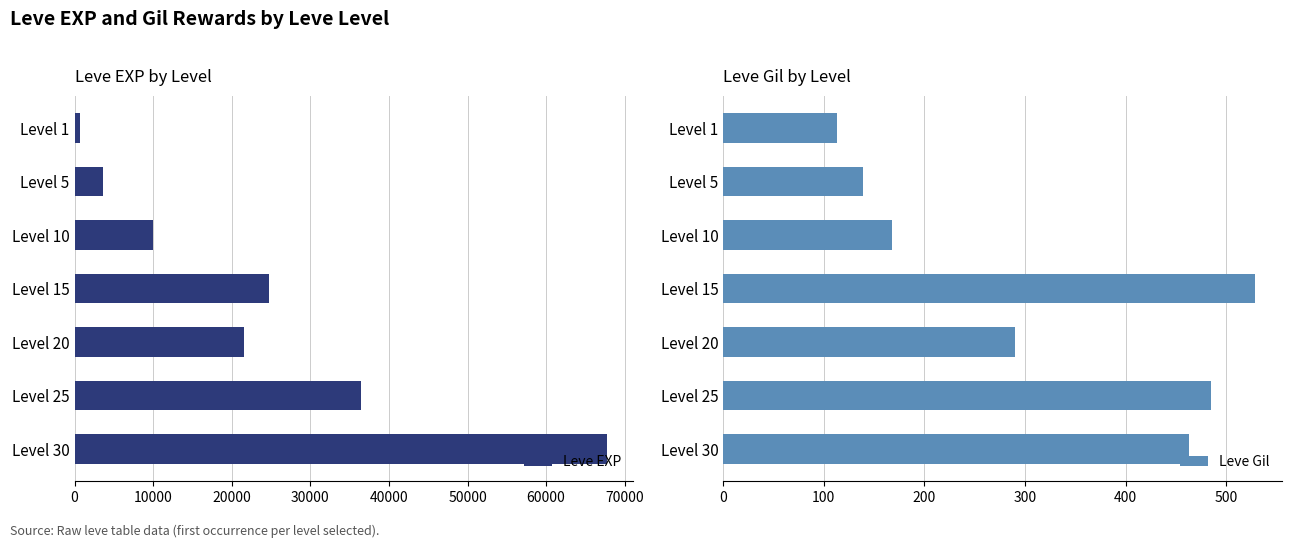

Which category has the highest value in the Leve EXP series?

Level 30